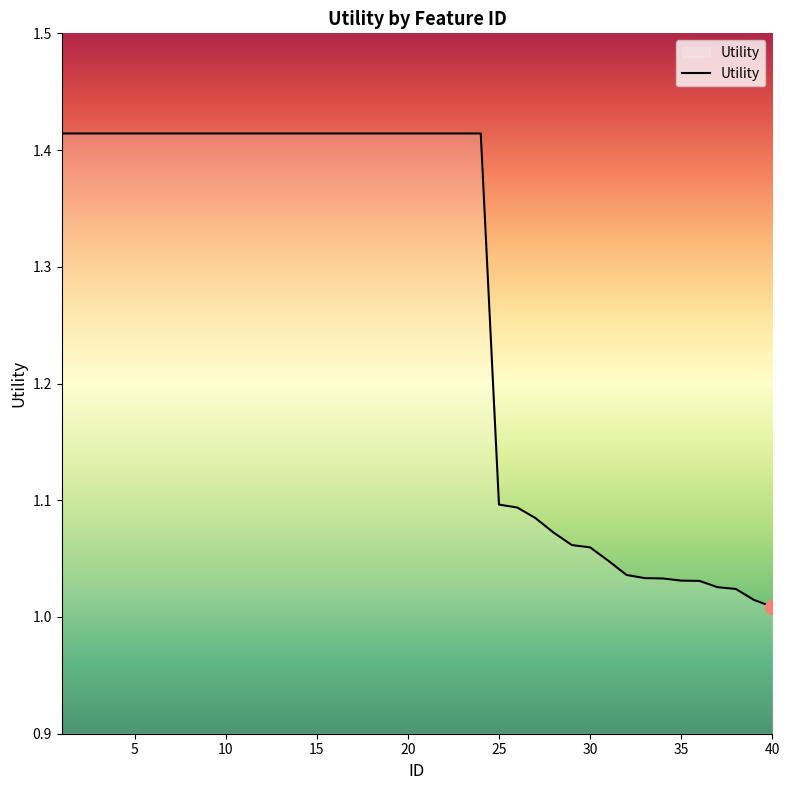

What is the difference between the maximum and minimum values?

0.4